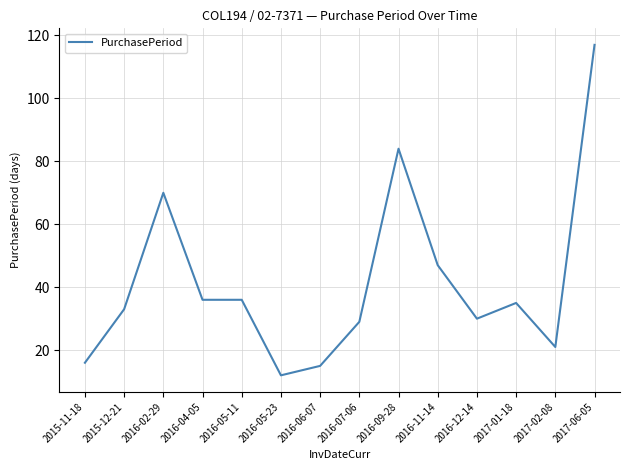

True or false: the data has more than 2 interior local peaks.

True